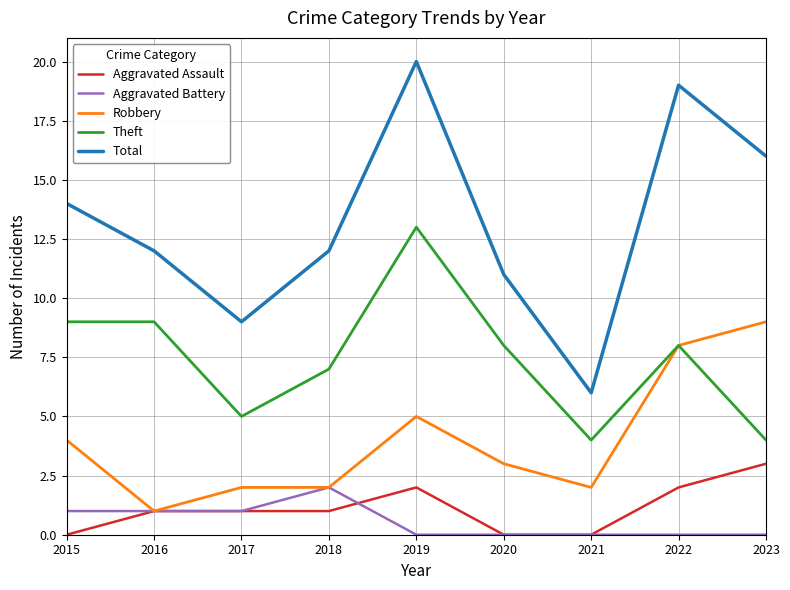

What is the maximum value for Theft?

13